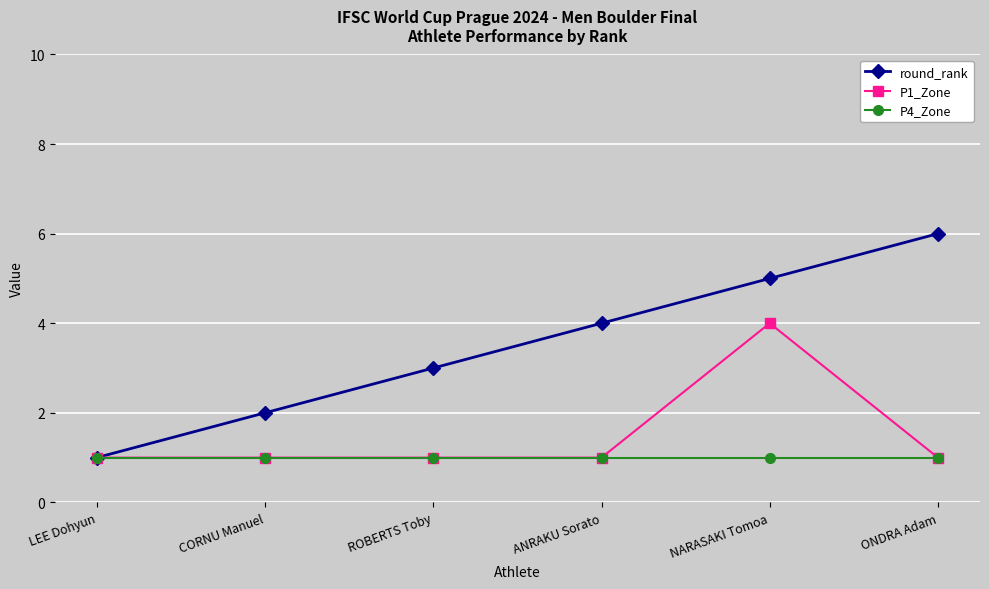

Reading left to right, transcribe all the data shown in this chart.

round_rank: LEE Dohyun=1	CORNU Manuel=2	ROBERTS Toby=3	ANRAKU Sorato=4	NARASAKI Tomoa=5	ONDRA Adam=6
P1_Zone: LEE Dohyun=1	CORNU Manuel=1	ROBERTS Toby=1	ANRAKU Sorato=1	NARASAKI Tomoa=4	ONDRA Adam=1
P4_Zone: LEE Dohyun=1	CORNU Manuel=1	ROBERTS Toby=1	ANRAKU Sorato=1	NARASAKI Tomoa=1	ONDRA Adam=1